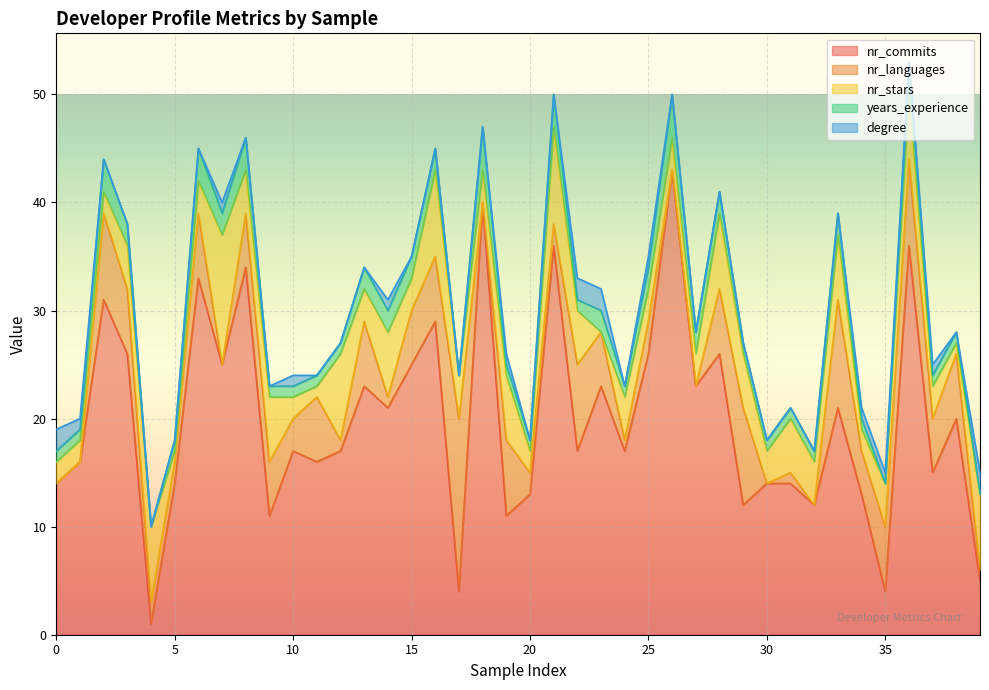

What is the value of the nr_commits point at the 18th from the left?

4